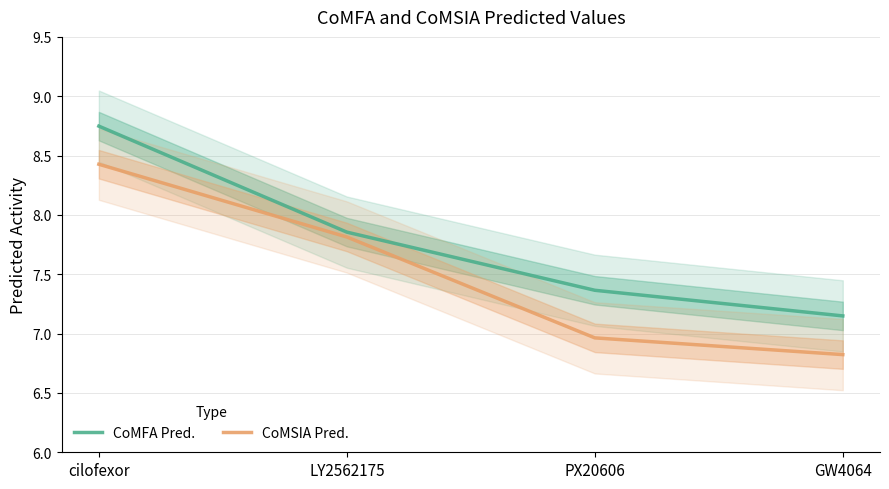

Which series has the widest spread of values?

CoMSIA Pred.